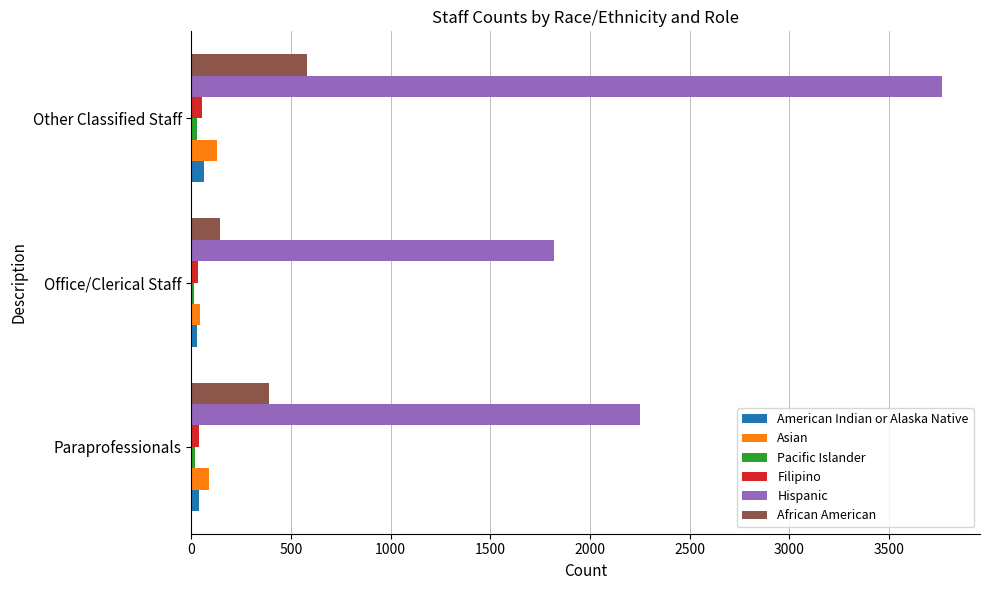

Which series has the largest total across all categories?

Hispanic